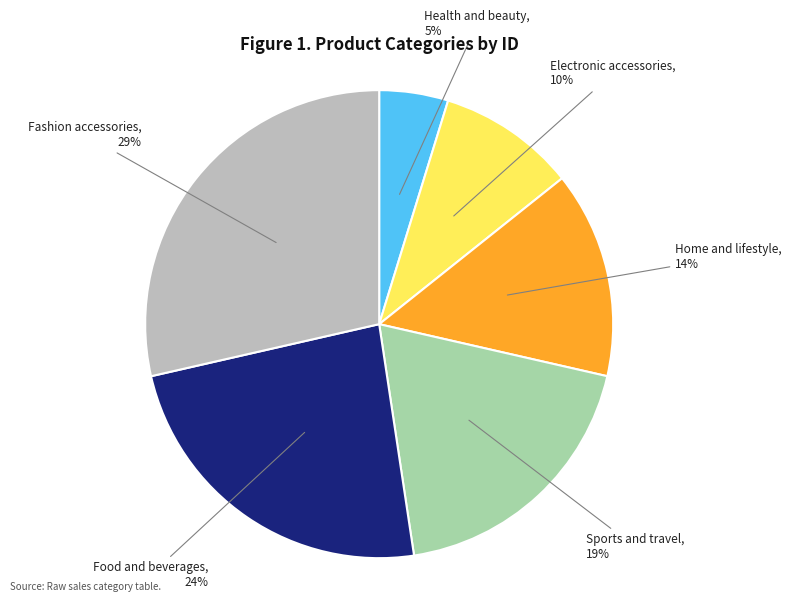

To the nearest percent, what is the difference between the largest and smallest slice percentages?

24%